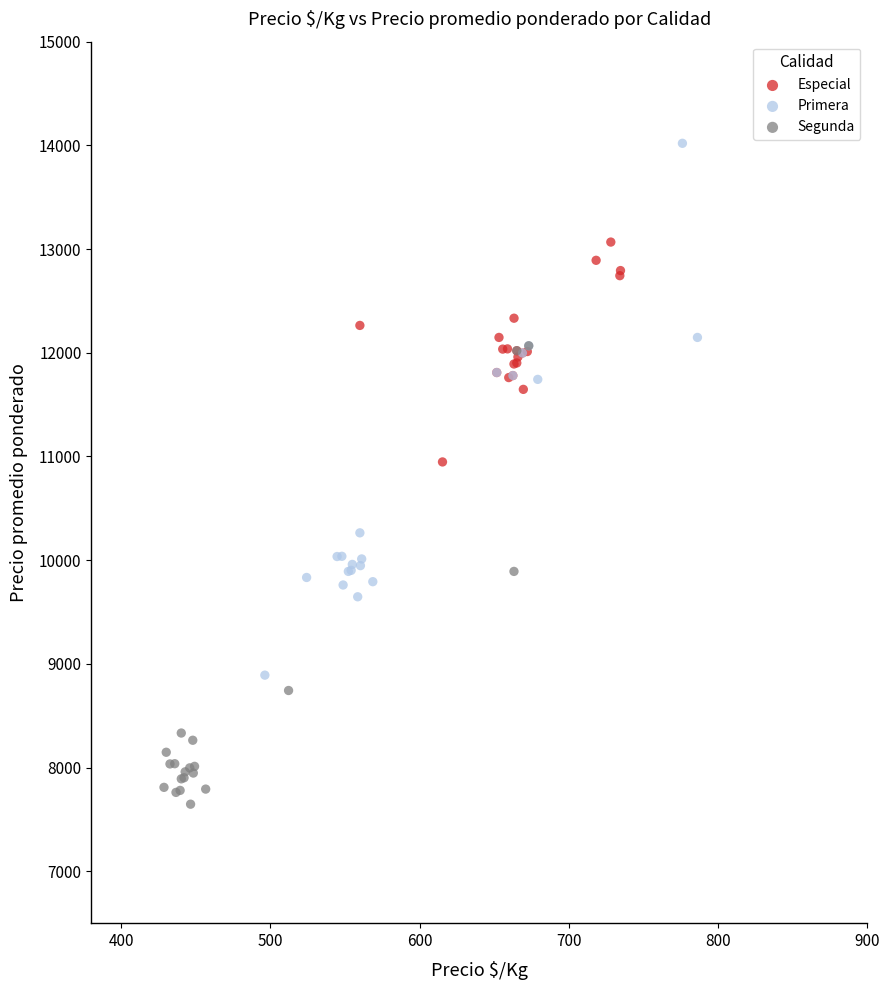

What are all the series names shown in the legend?

Especial, Primera, Segunda